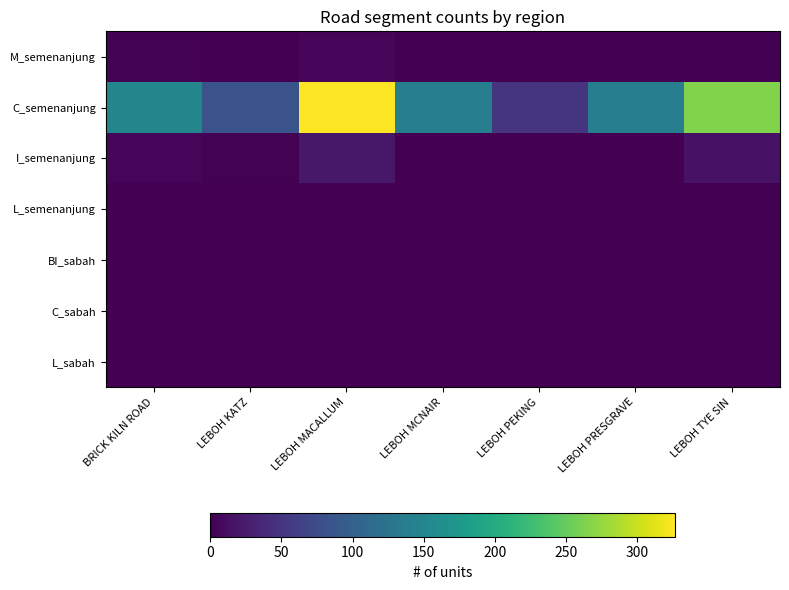

What is the total value across all series at LEBOH KATZ?

86